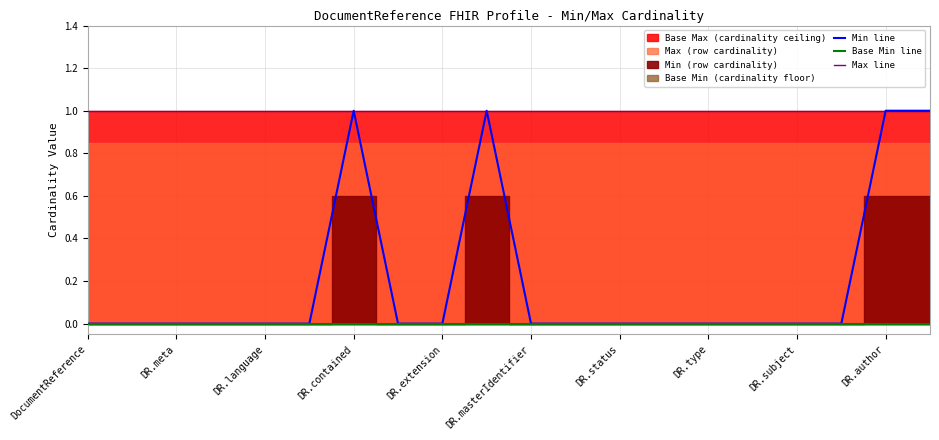

At how many categories does at least one series exceed 0?

20